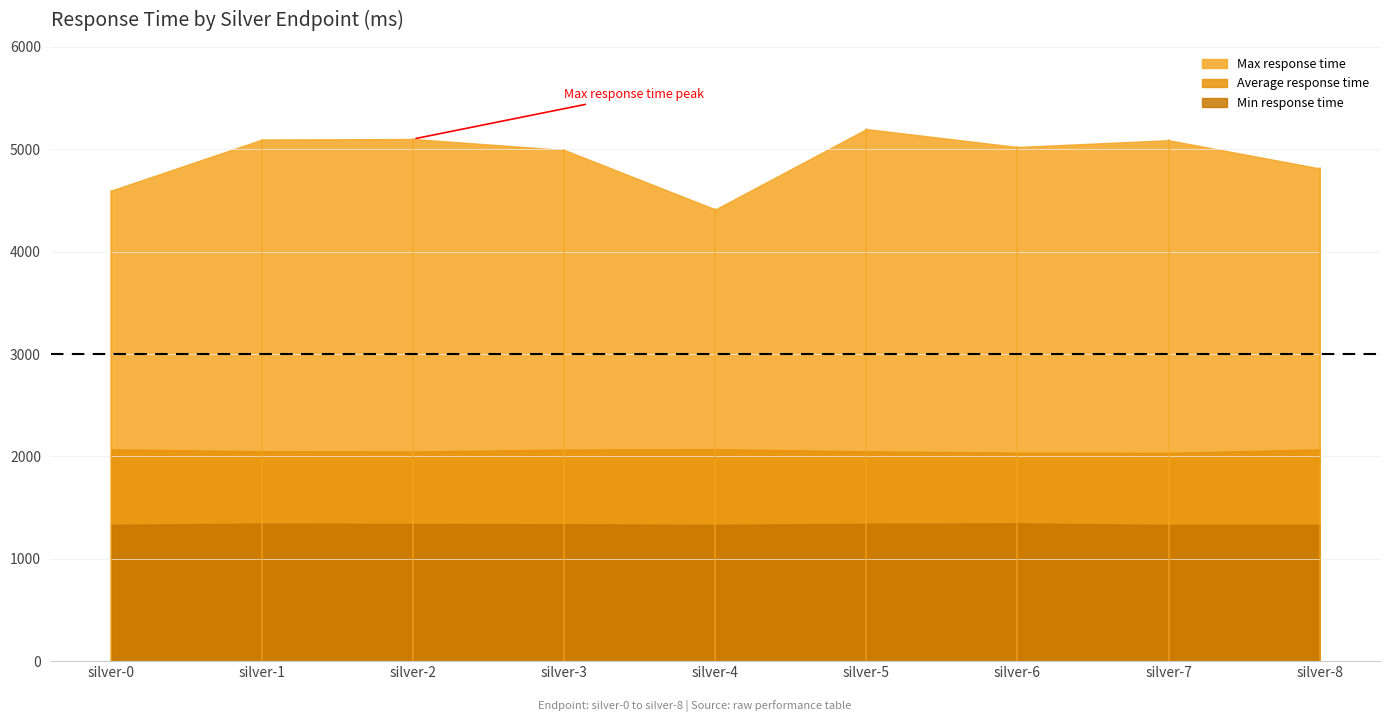

At which category does the chart reach its peak across all series?

silver-5